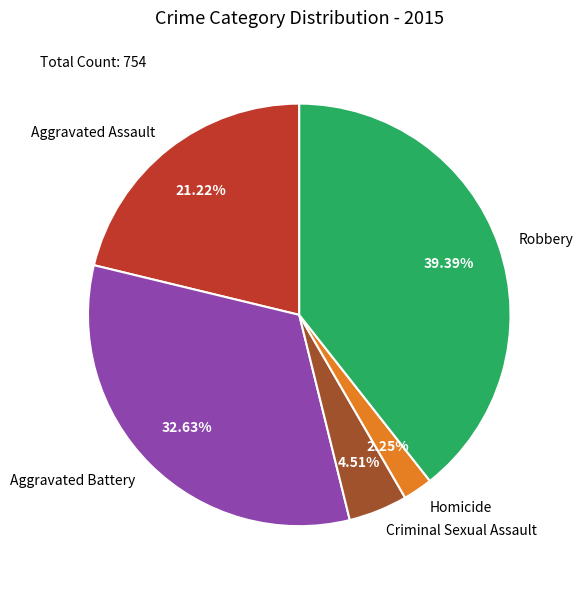

What percentage is the Aggravated Assault slice, to the nearest percent?

21%